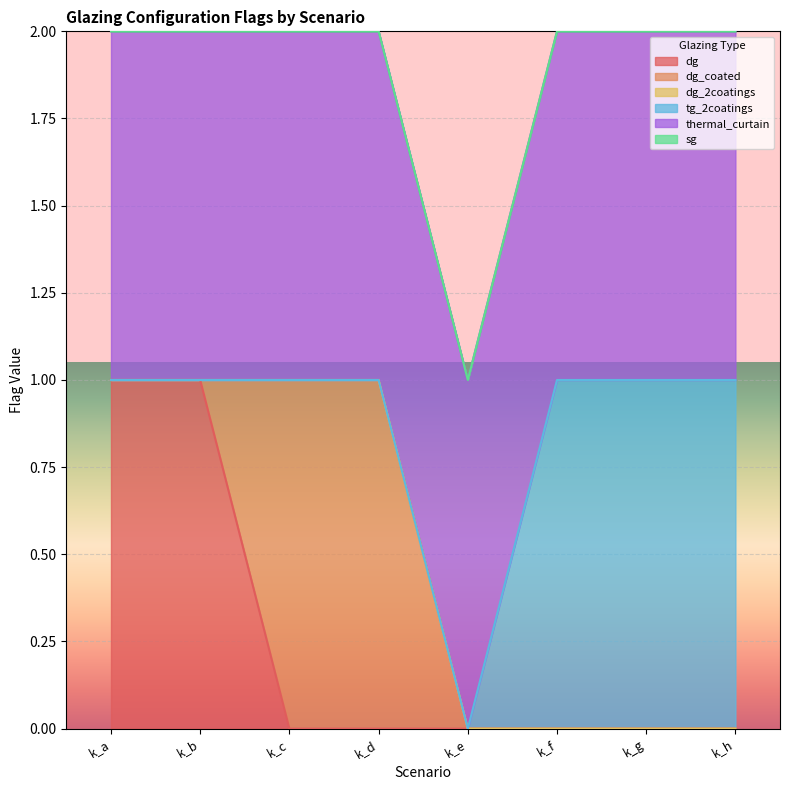

At which label does dg reach its peak?

k_a